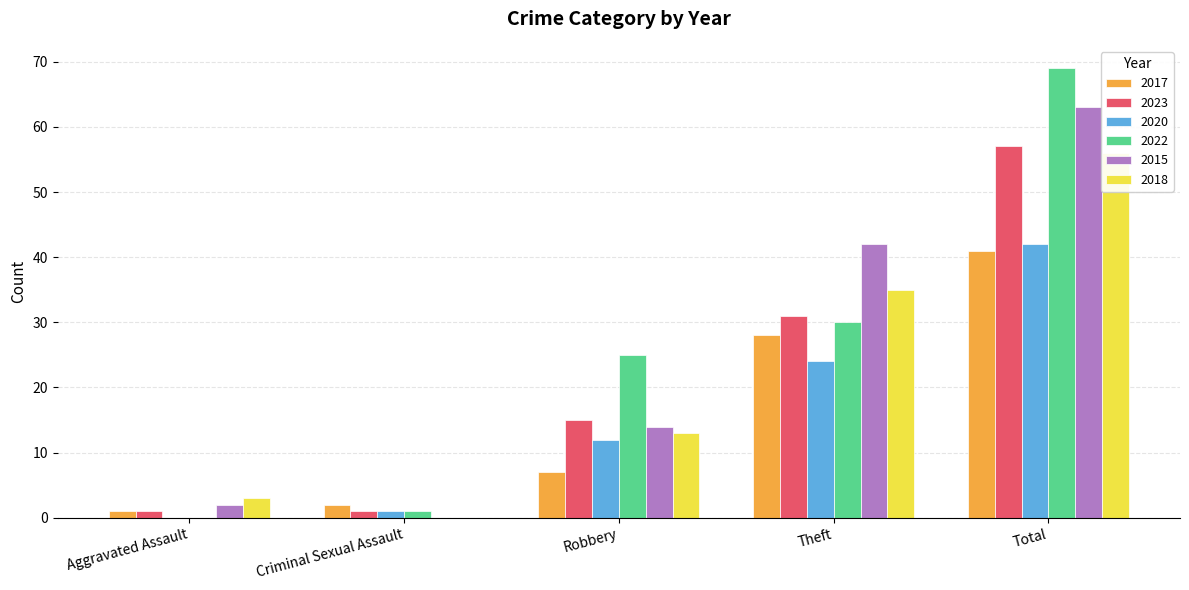

What is the total value across all series at Criminal Sexual Assault?

5